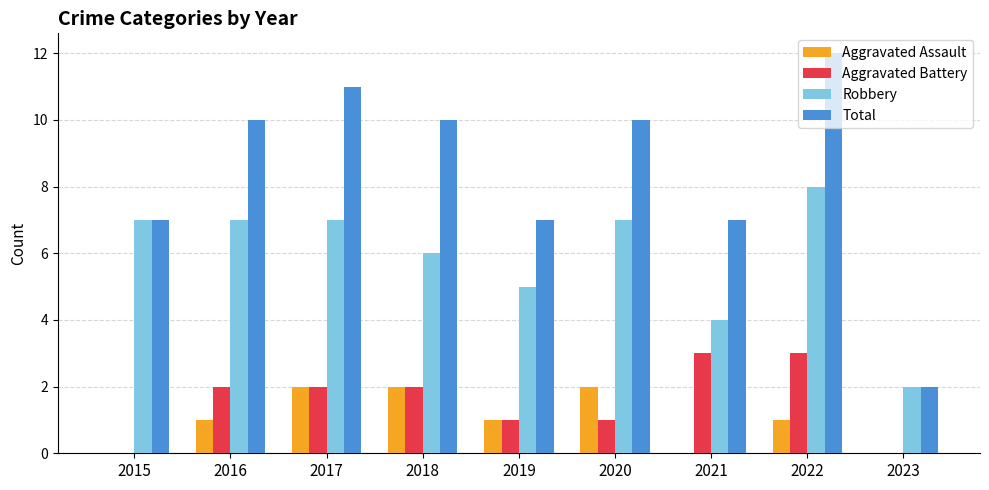

At which category does the chart reach its peak across all series?

2022